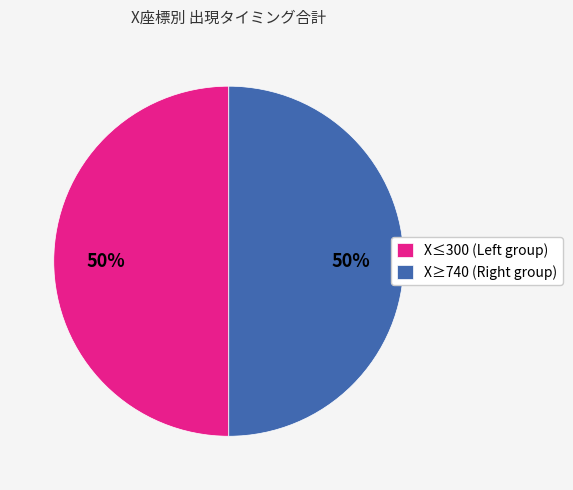

To the nearest percent, what is the average slice percentage?

50%